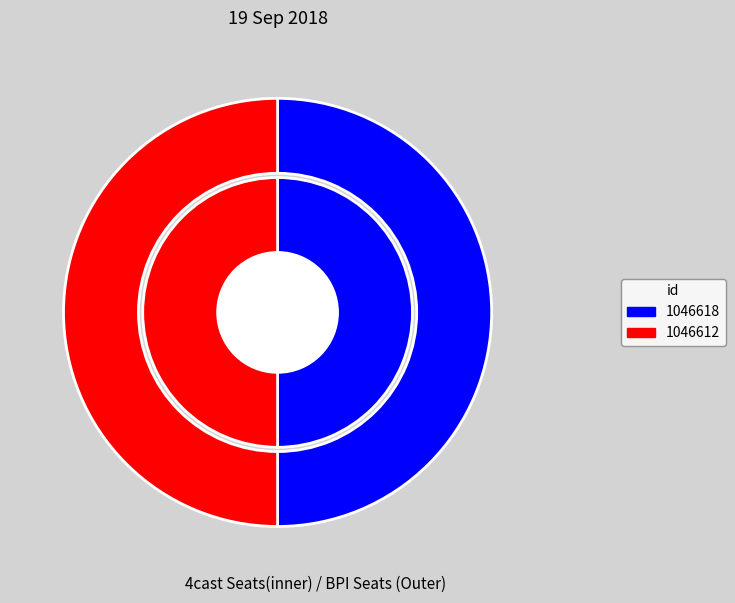

Between 1046612 and 1046618, which is larger?

1046618